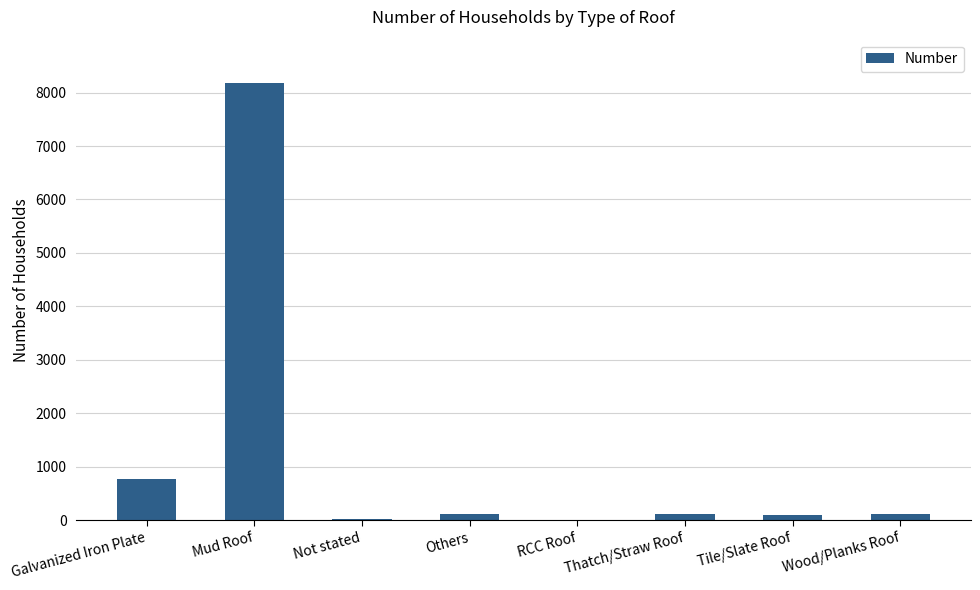

The chart shows a value of 782 at Galvanized Iron Plate. True or false?

True